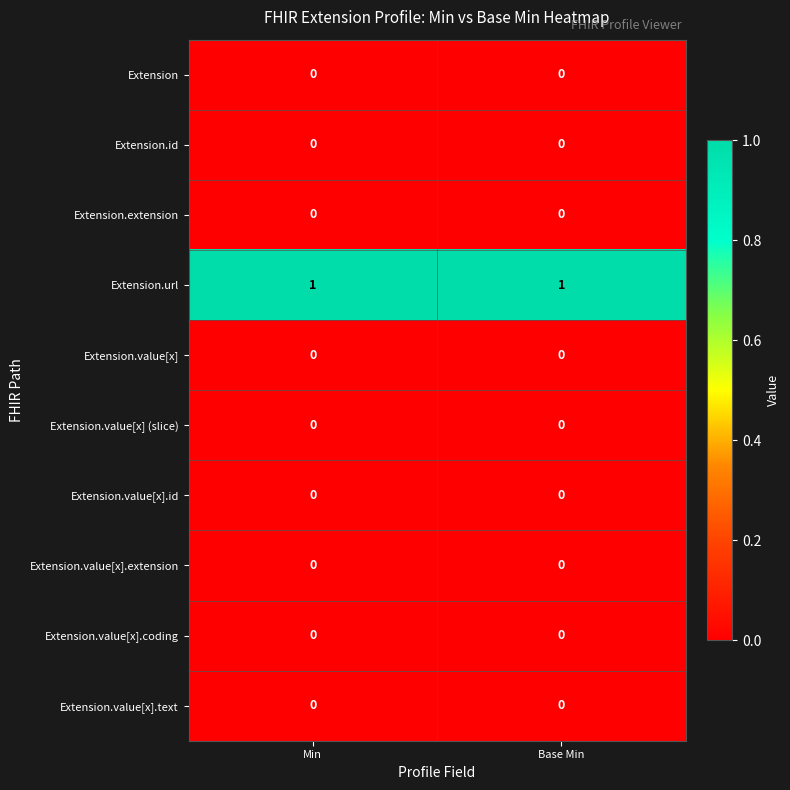

True or false: Extension.url has a value of 1 at Base Min.

True